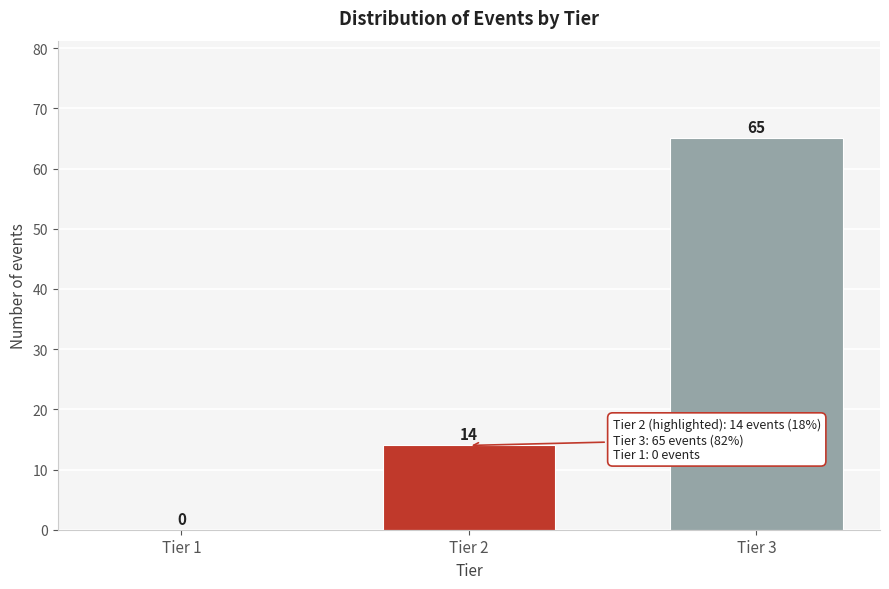

Reading right to left, transcribe all the data shown in this chart.

Tier 3=65	Tier 2=14	Tier 1=0